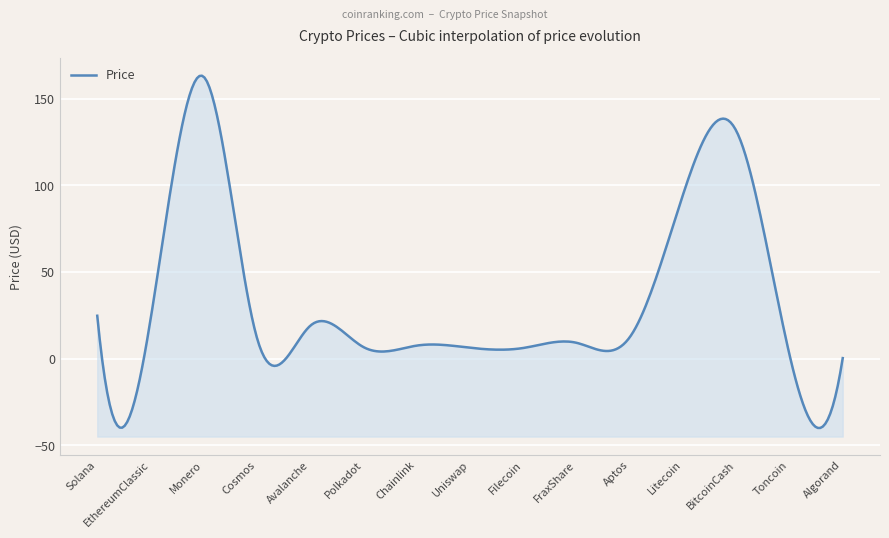

What is the average value?

34.4